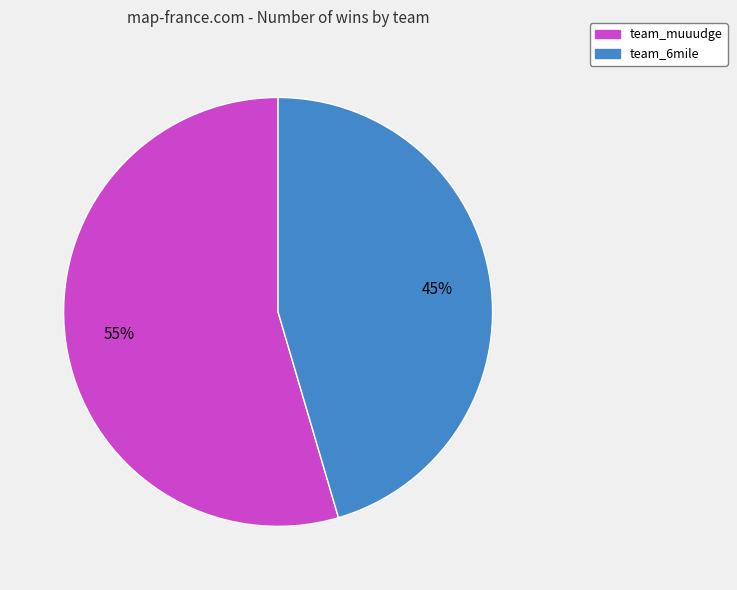

Is the sum of team_muuudge and team_6mile greater than half?

Yes